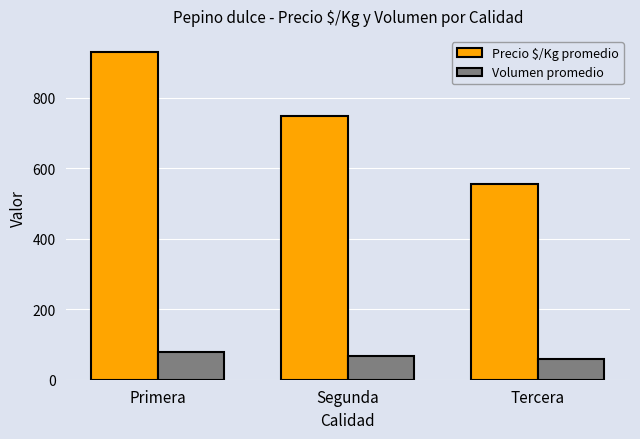

Which series has the largest range (max minus min)?

Precio $/Kg promedio